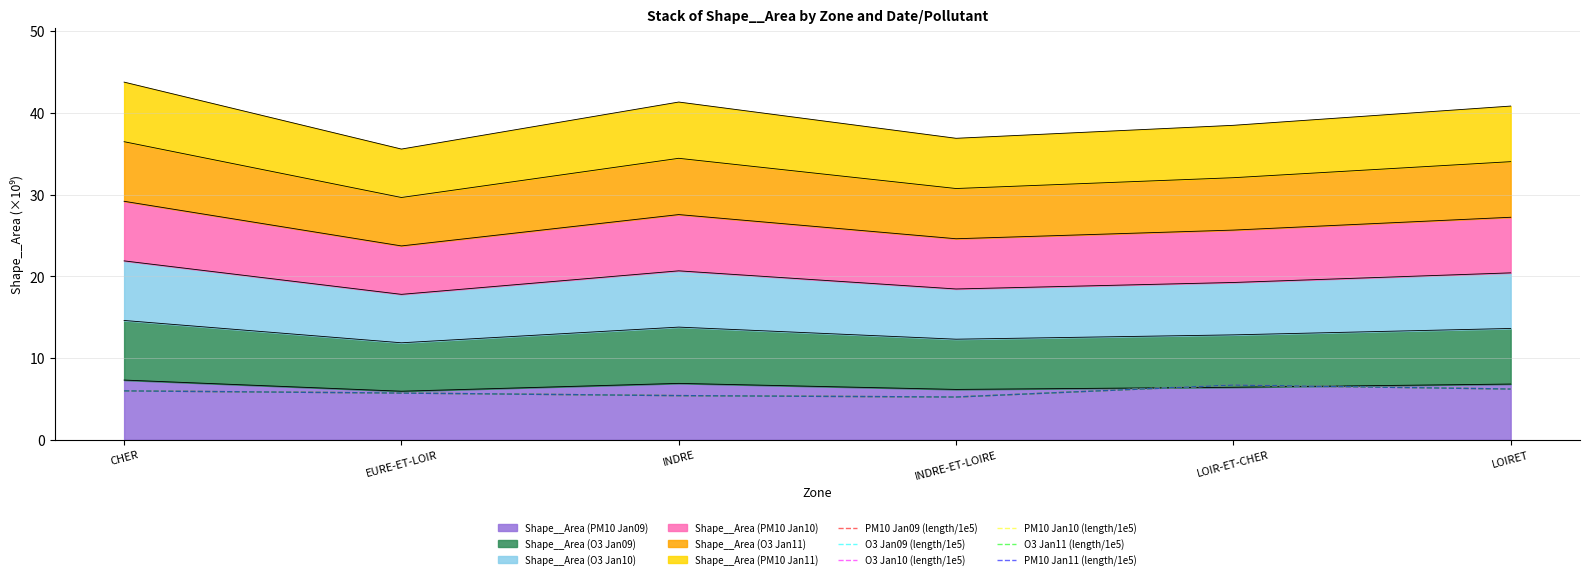

True or false: O3 Jan10 (length/1e5) has more than 1 points higher than both neighbors.

False